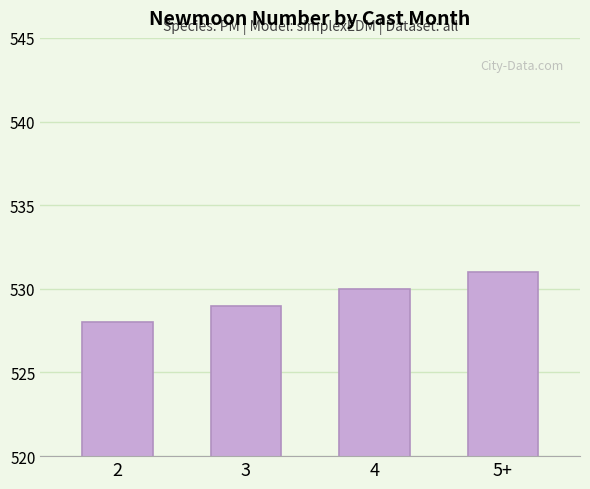

Reading right to left, list all the values displayed in this chart.

5+=531	4=530	3=529	2=528